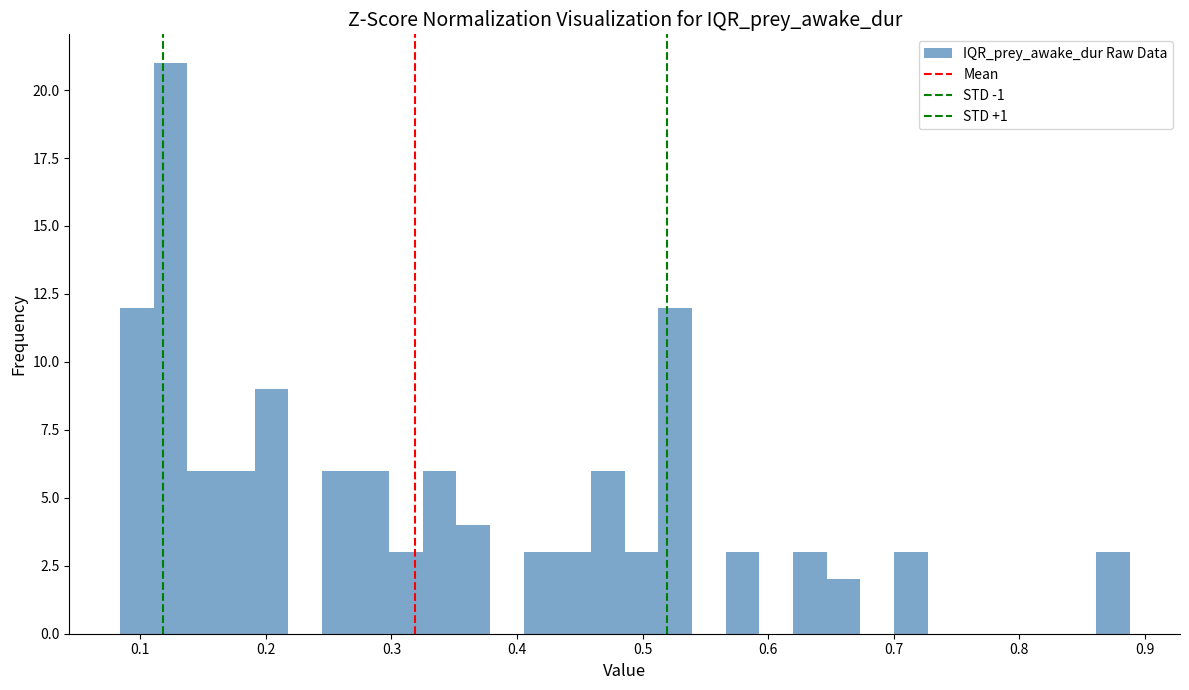

Read against the x-axis, roughly where is the centre of the tallest bar?

0.12